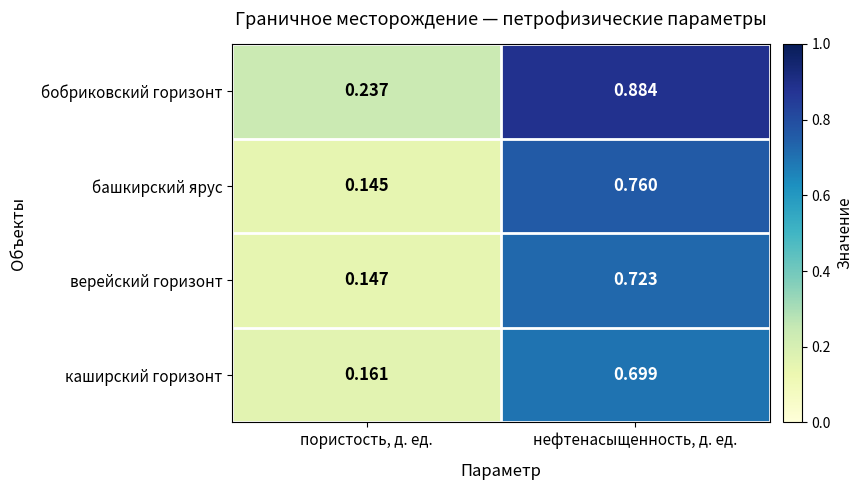

Which category has the lowest value in the каширский горизонт series?

пористость, д. ед.